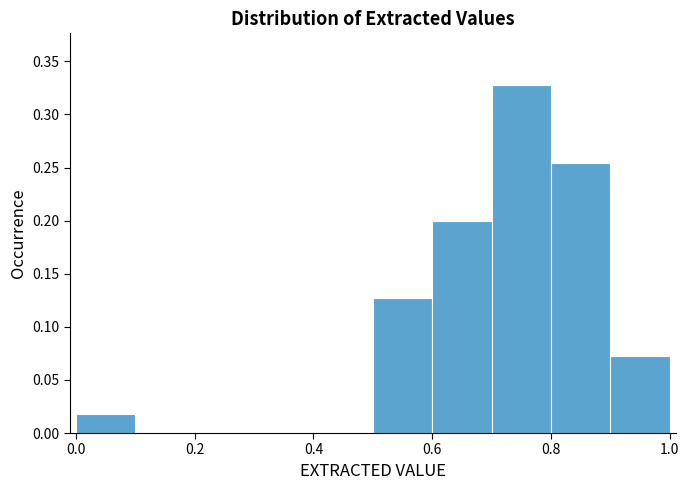

What is the height of the bar covering 0.0 to 0.1 on the x-axis? The values are not printed on the chart, so give them approximately, as read against the axis.

0.020